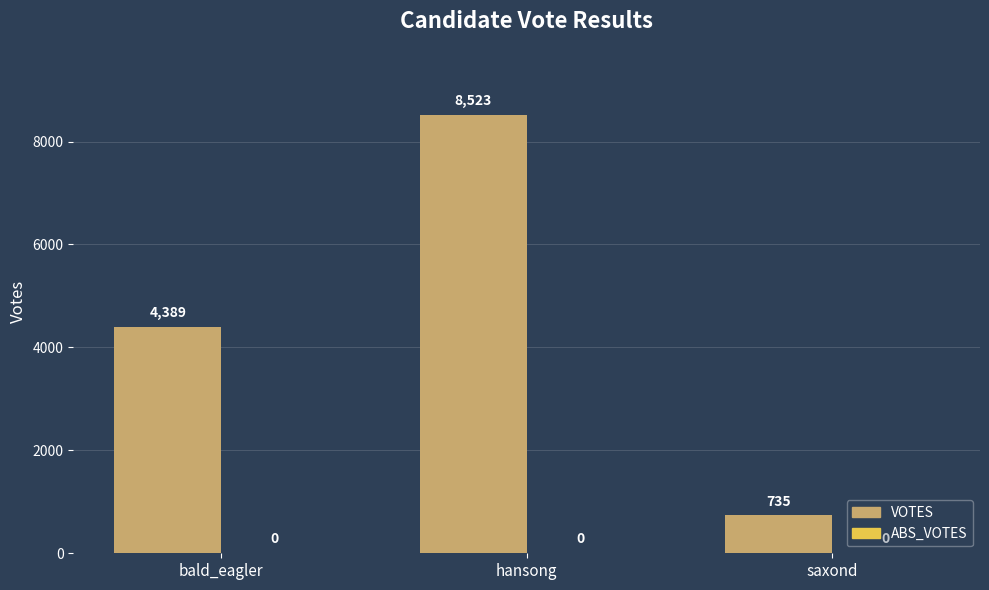

Which label corresponds to the largest value in the chart?

hansong